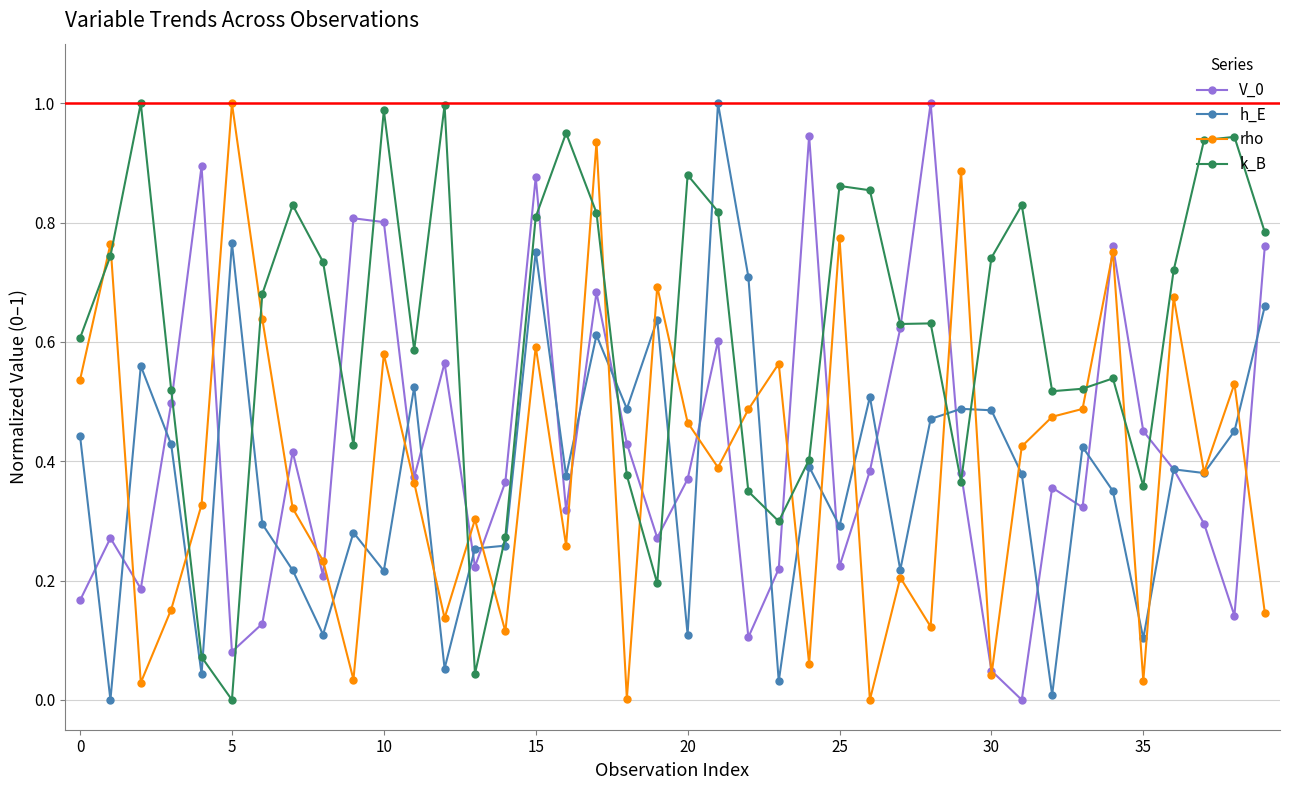

Which series has the largest total across all categories?

k_B